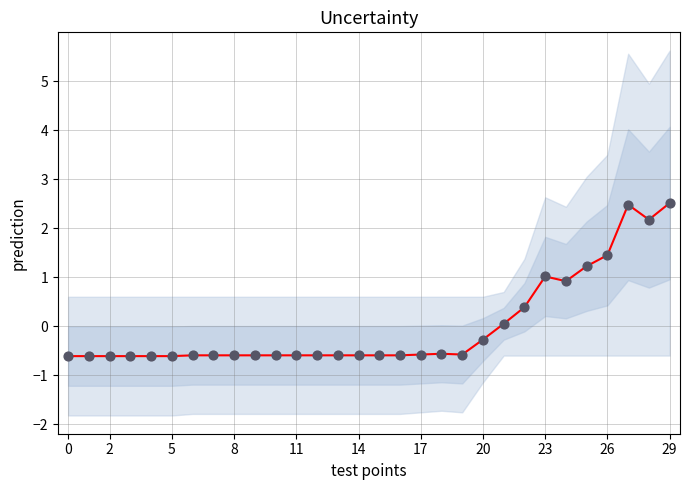

At how many categories does at least one series exceed 0?

9